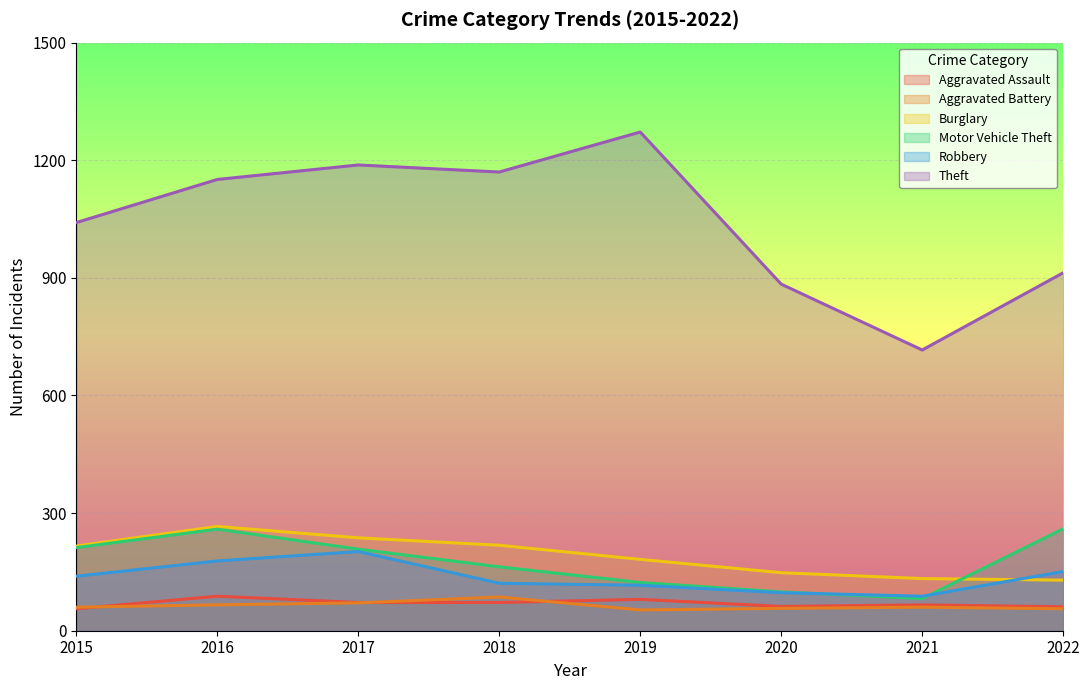

Where is Aggravated Assault nearest to the value 72?

2017